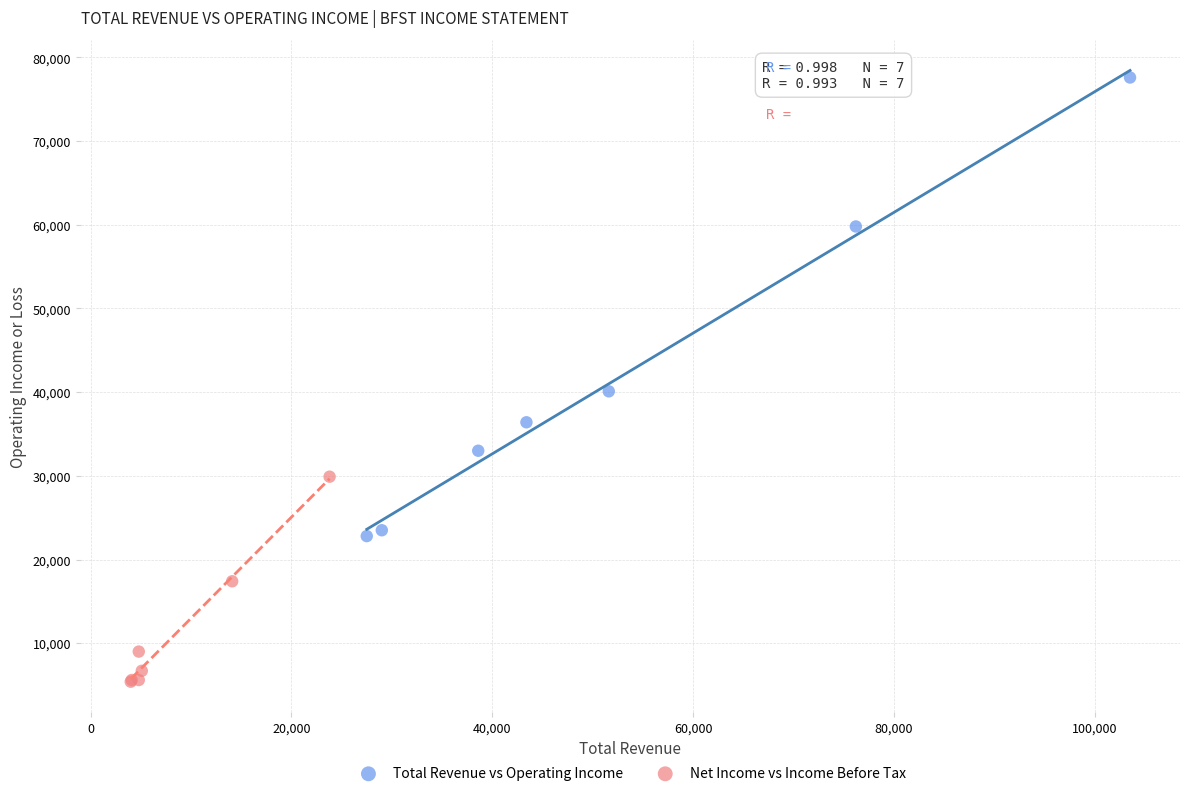

Which series has the widest spread of Y values?

Total Revenue vs Operating Income